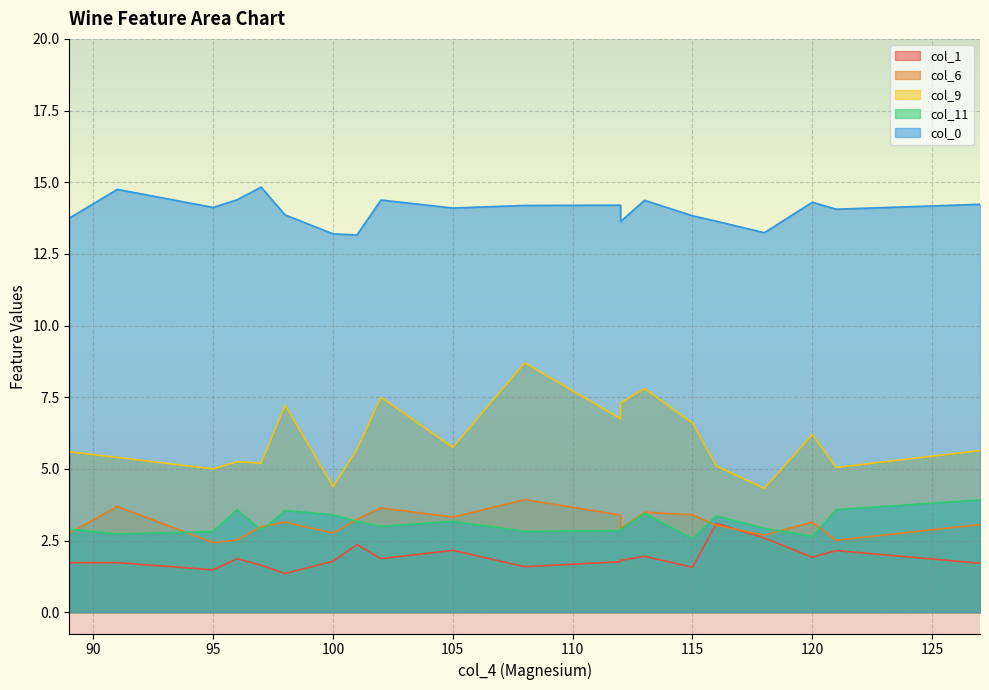

Does the chart display data point markers on the line(s)?

No